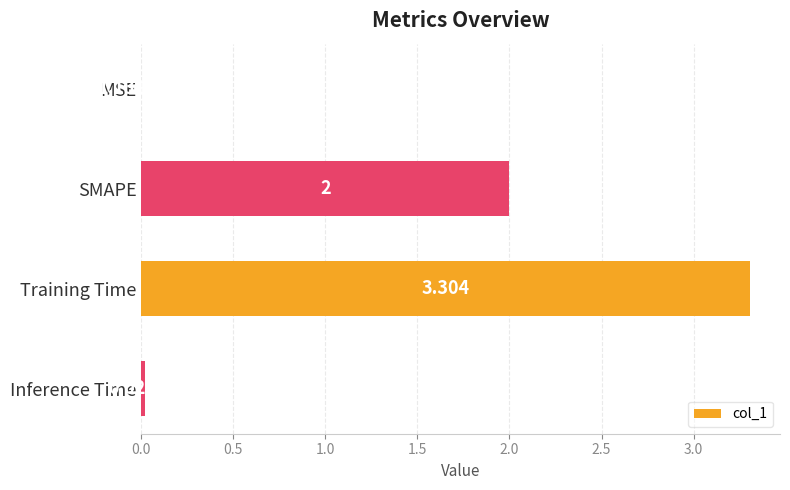

Where is the data nearest to the value 1?

Inference Time